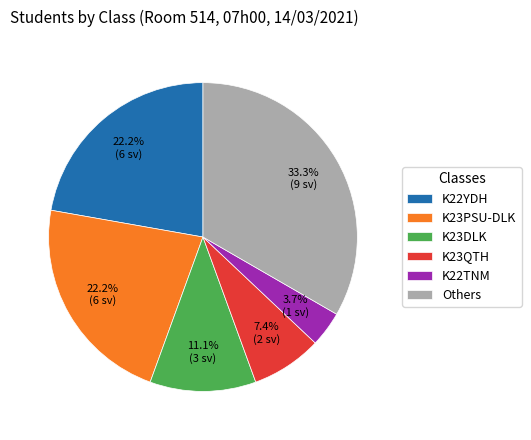

Is K23QTH the majority of the pie?

No